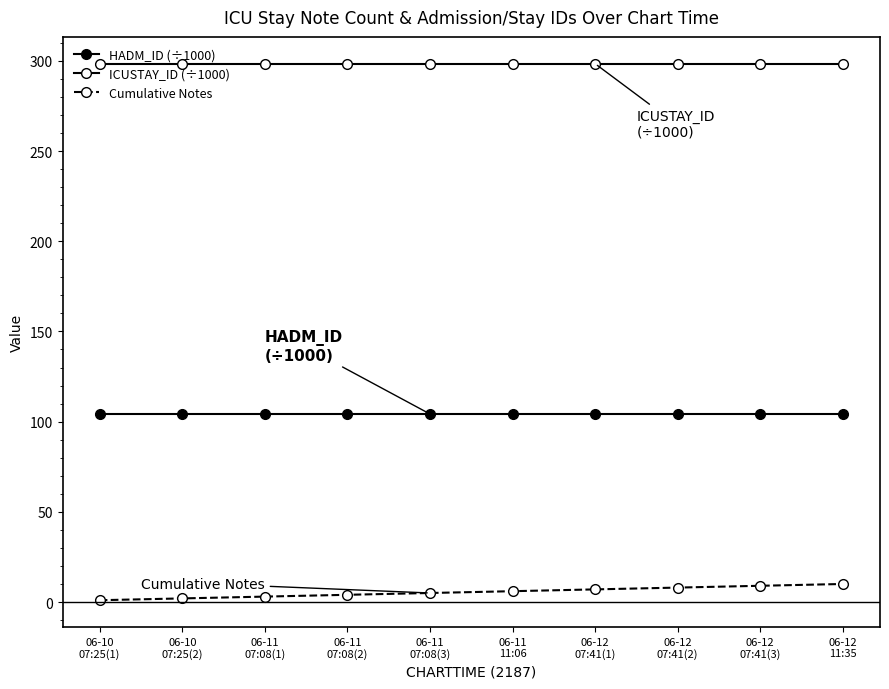

How many lines are shown in the chart?

3